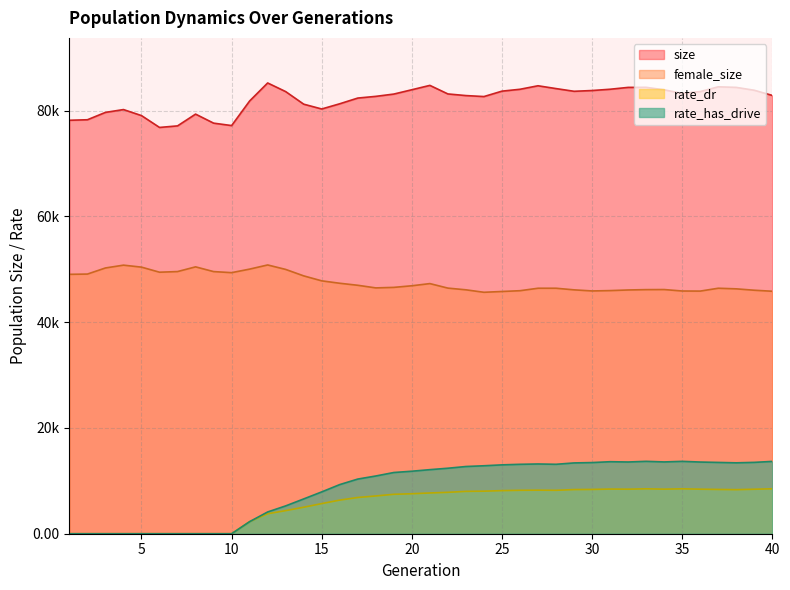

How many interior local peaks does the female_size series have?

7